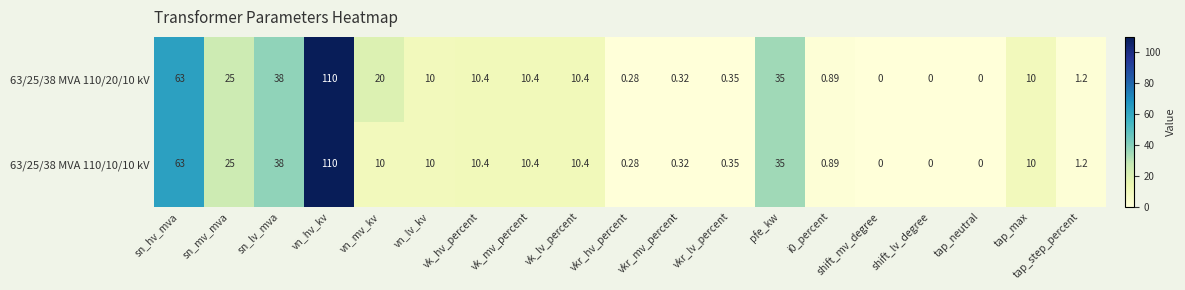

How many series are shown in this chart?

2